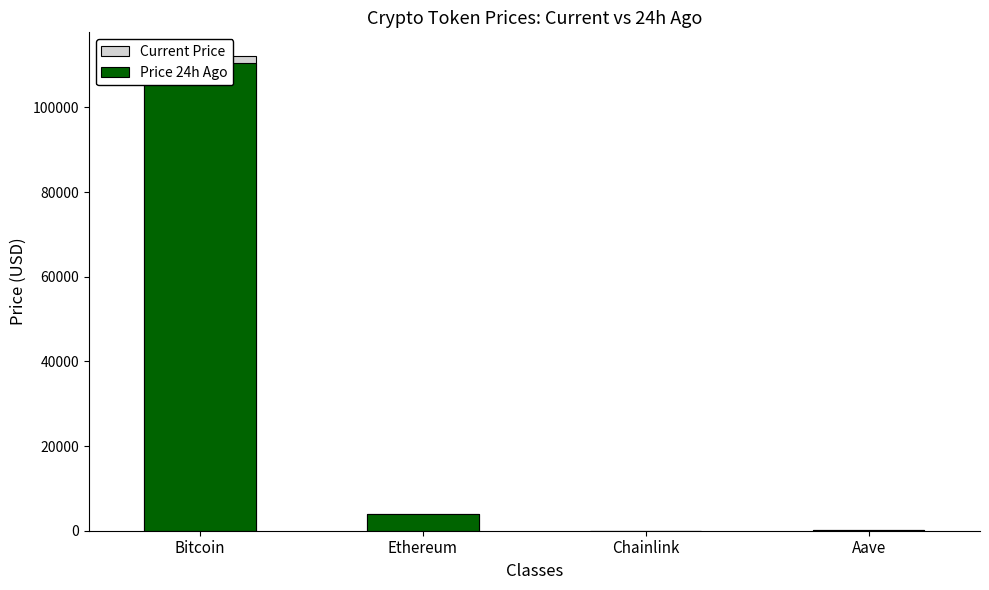

How many groups of bars are there?

4